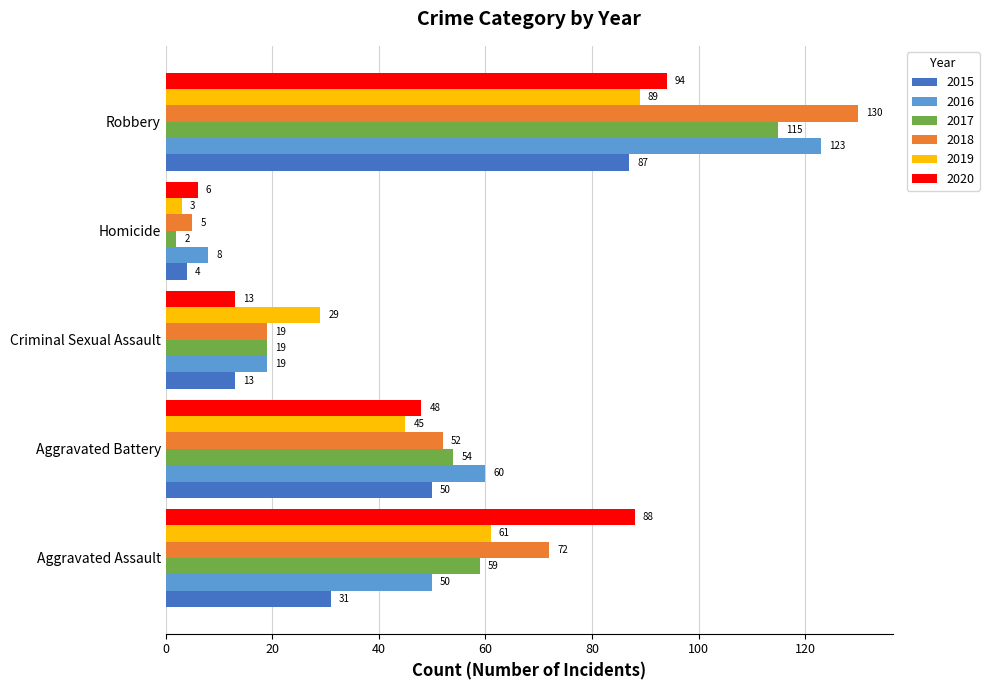

What is the spread (max minus min) of values at Robbery?

43